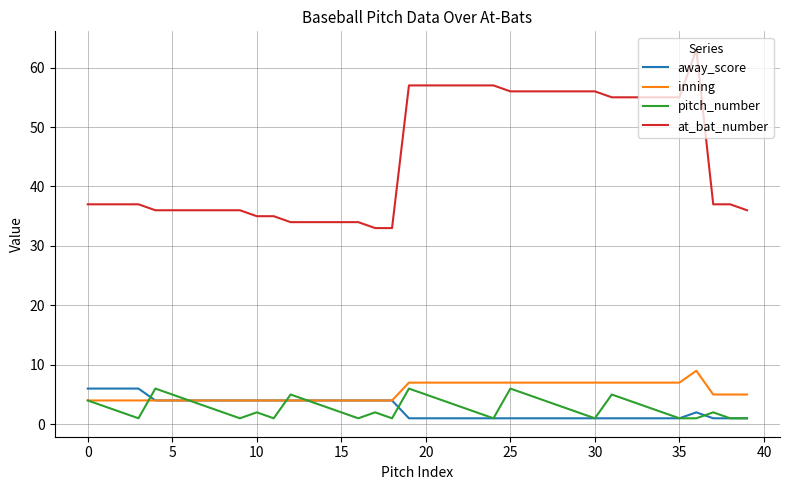

Which series has the largest total across all categories?

at_bat_number